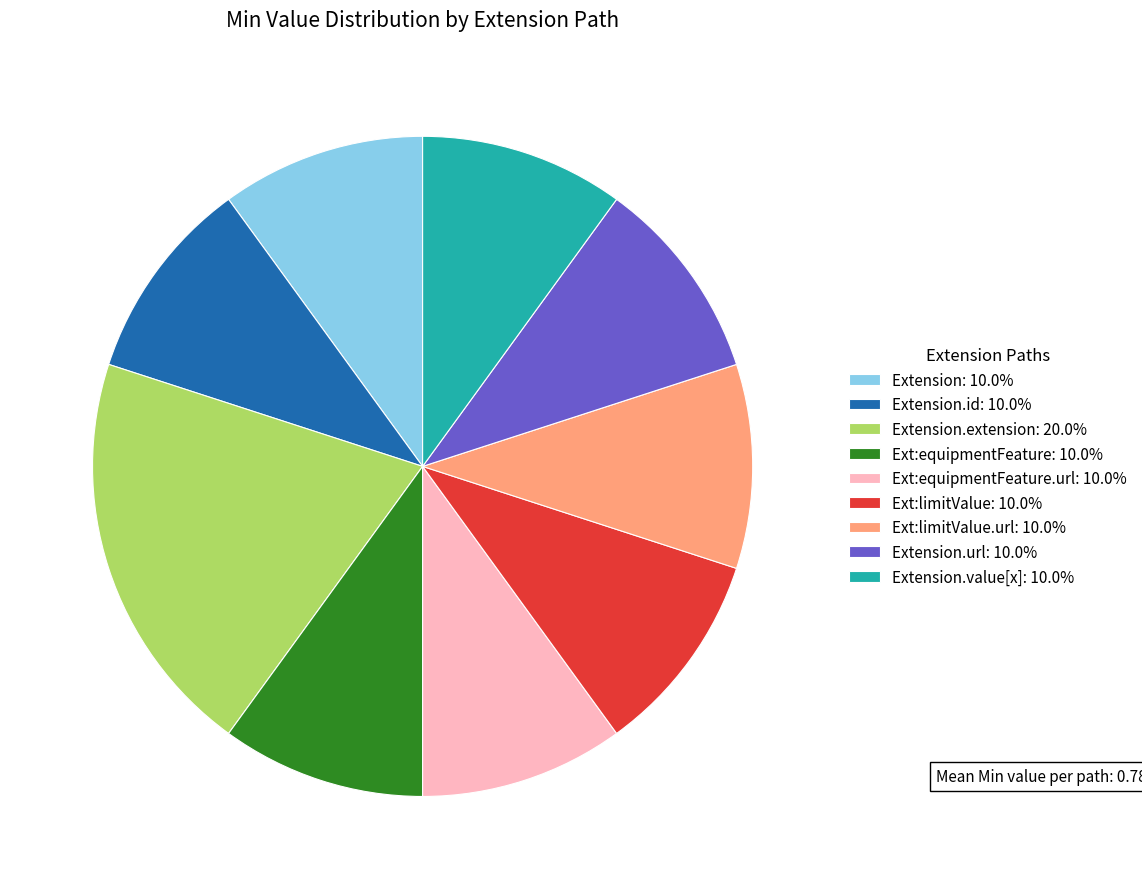

Is there any slice that represents more than half of the pie?

No